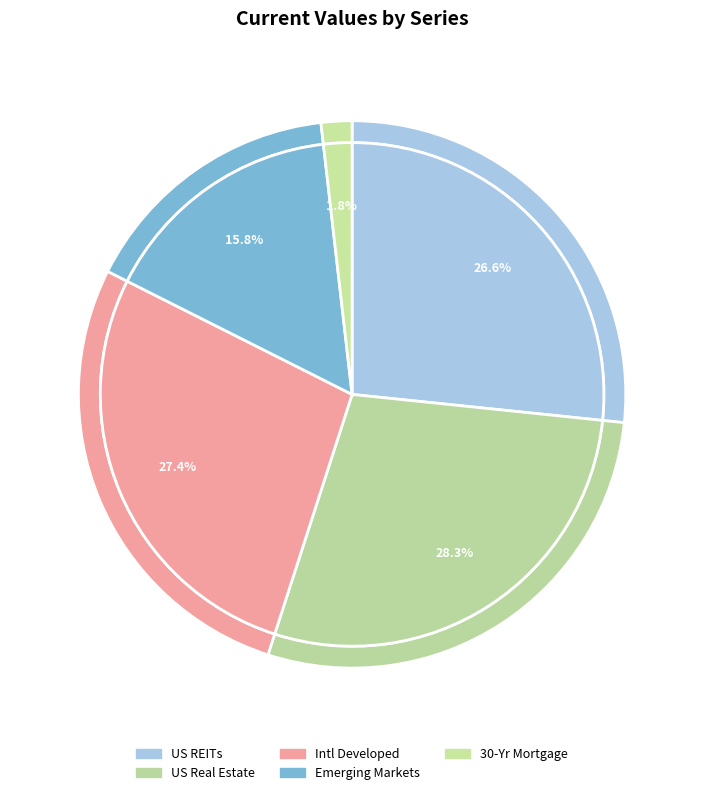

True or false: 30-Yr Mortgage accounts for 2% of the total.

True